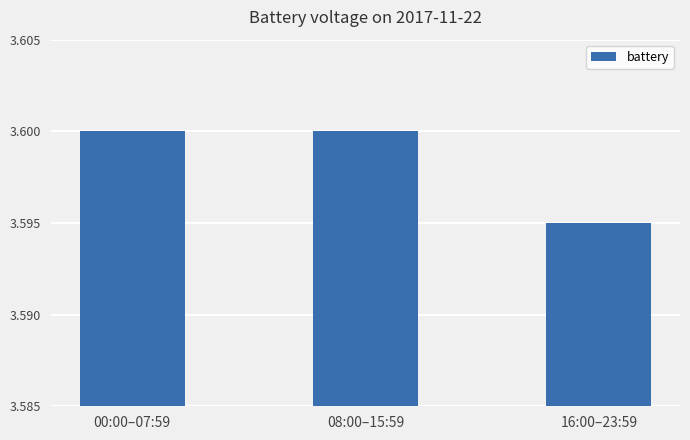

At which label is the value closest to 3?

16:00–23:59